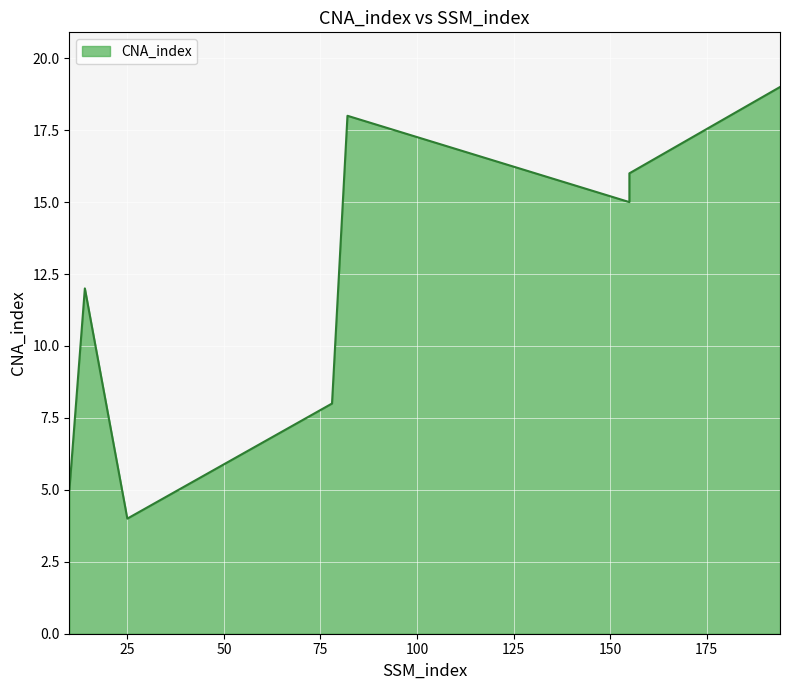

At which category does the data reach its first local peak?

14